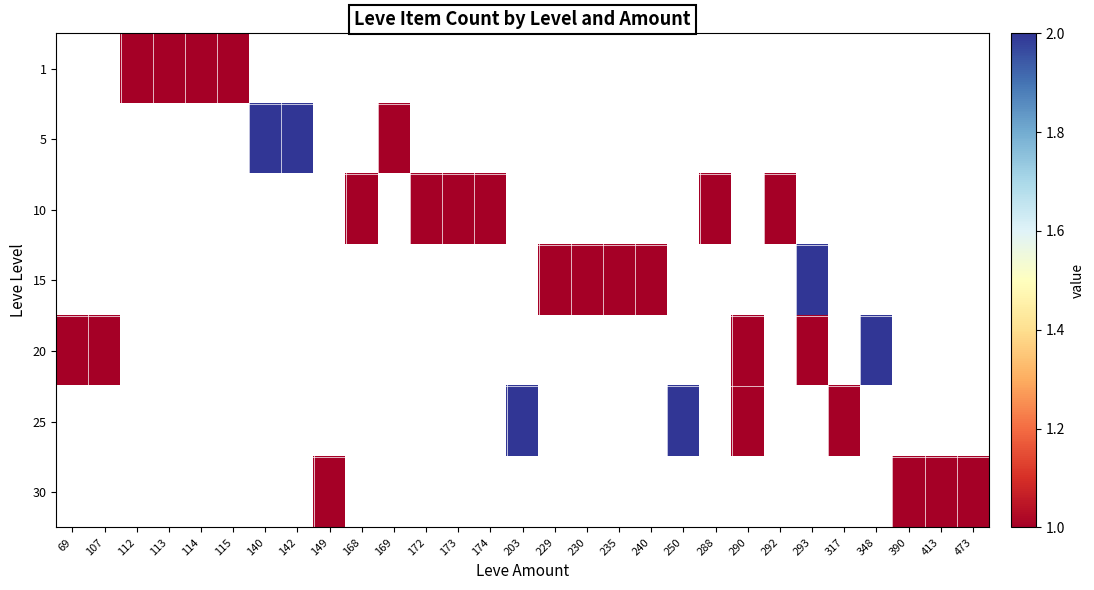

Which category has the lowest value across all series?

112